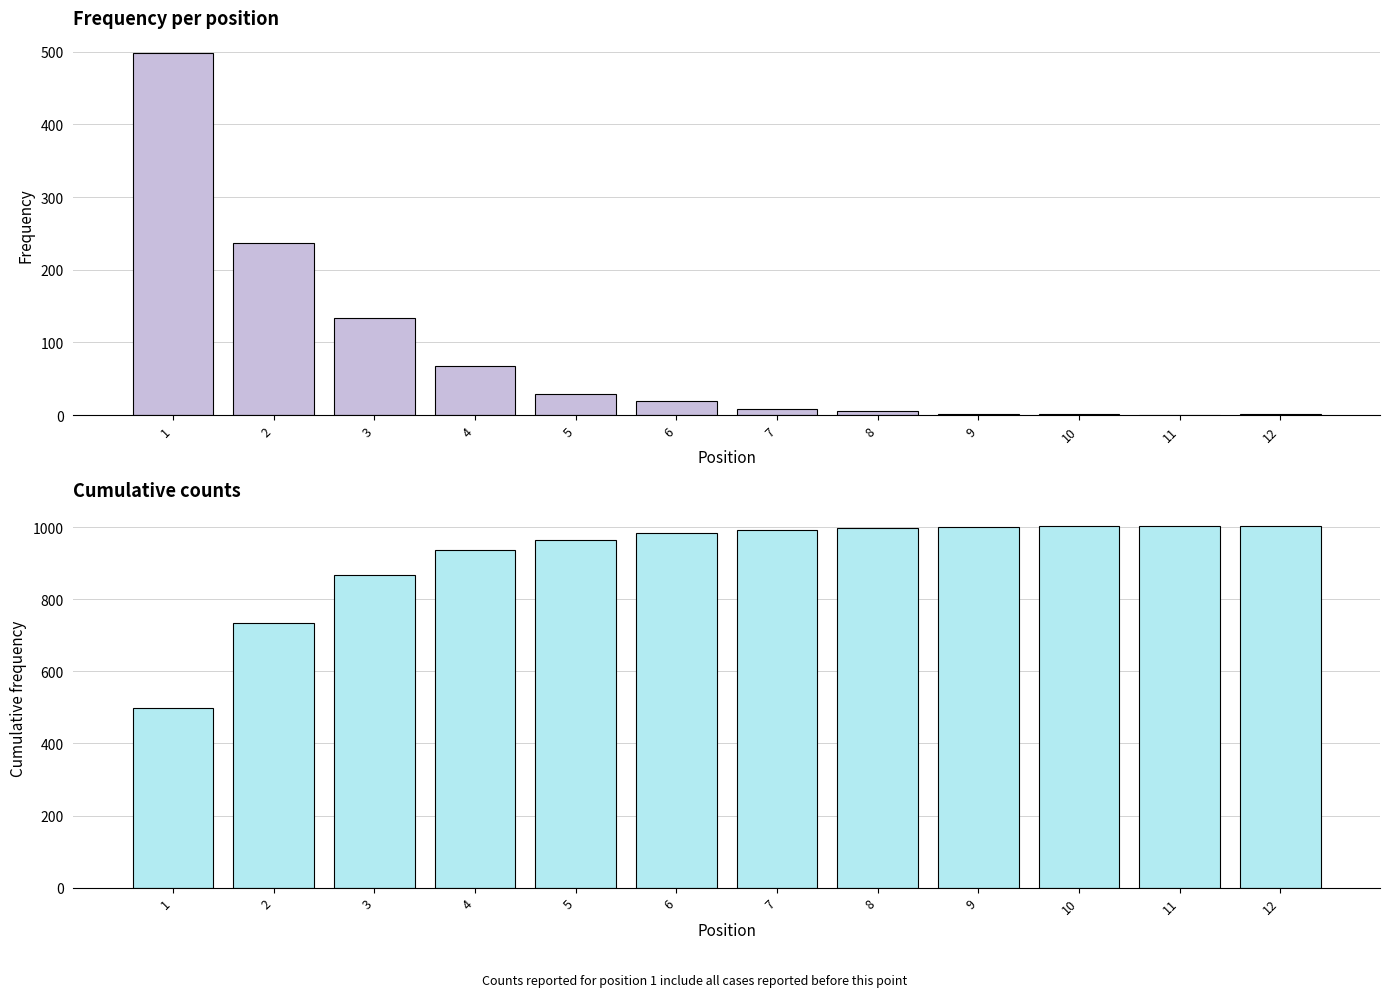

How many groups of bars are there?

12